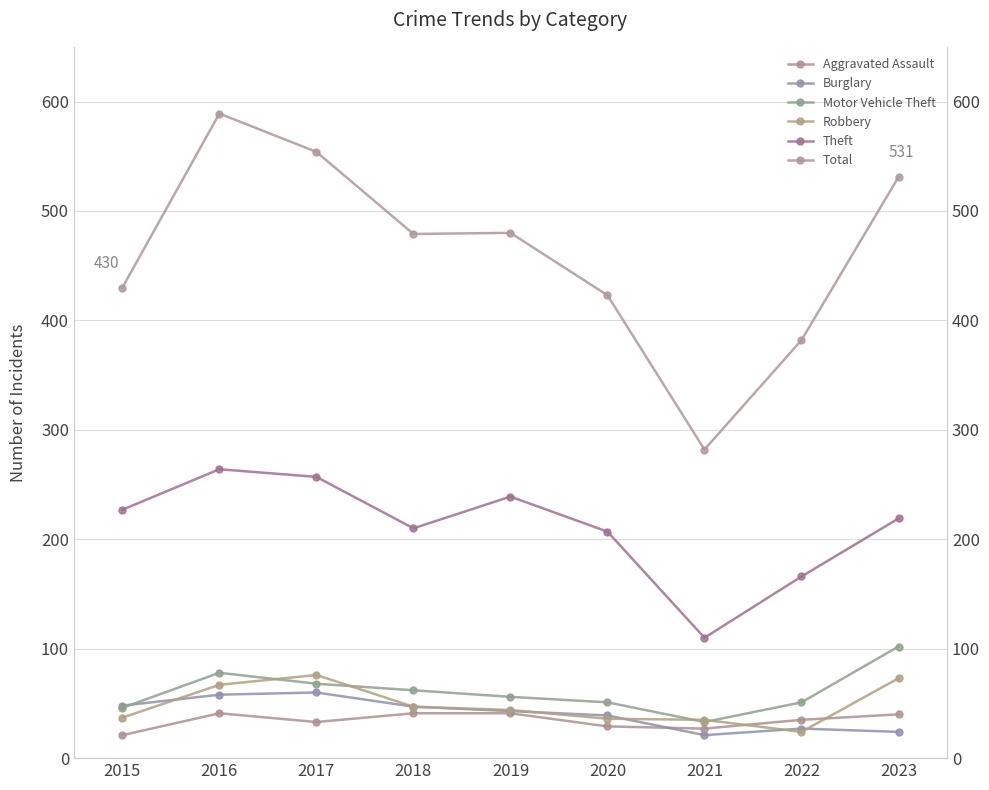

How many interior local peaks does the Total series have?

2